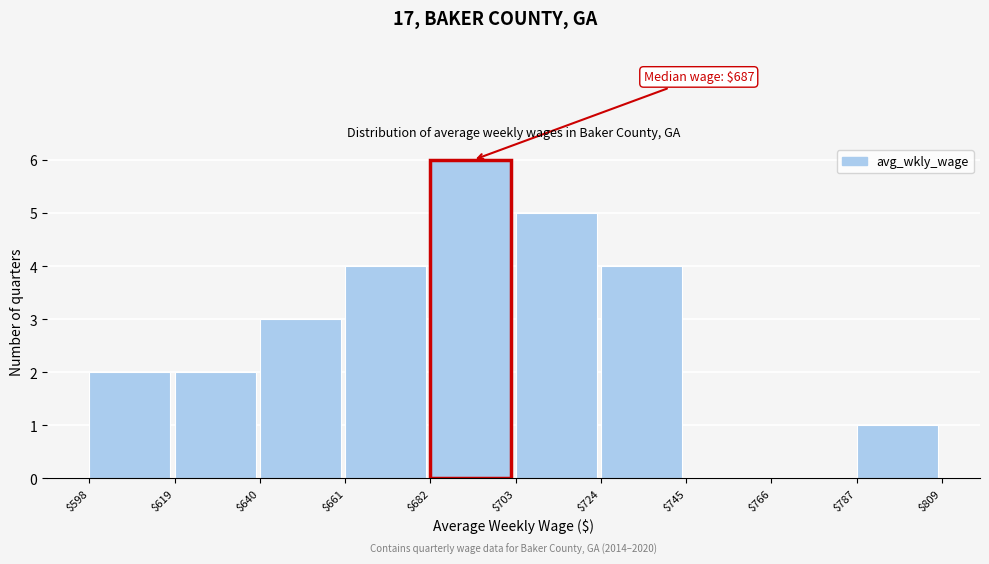

Over which range of the x-axis is the bar tallest?

$682 to $703